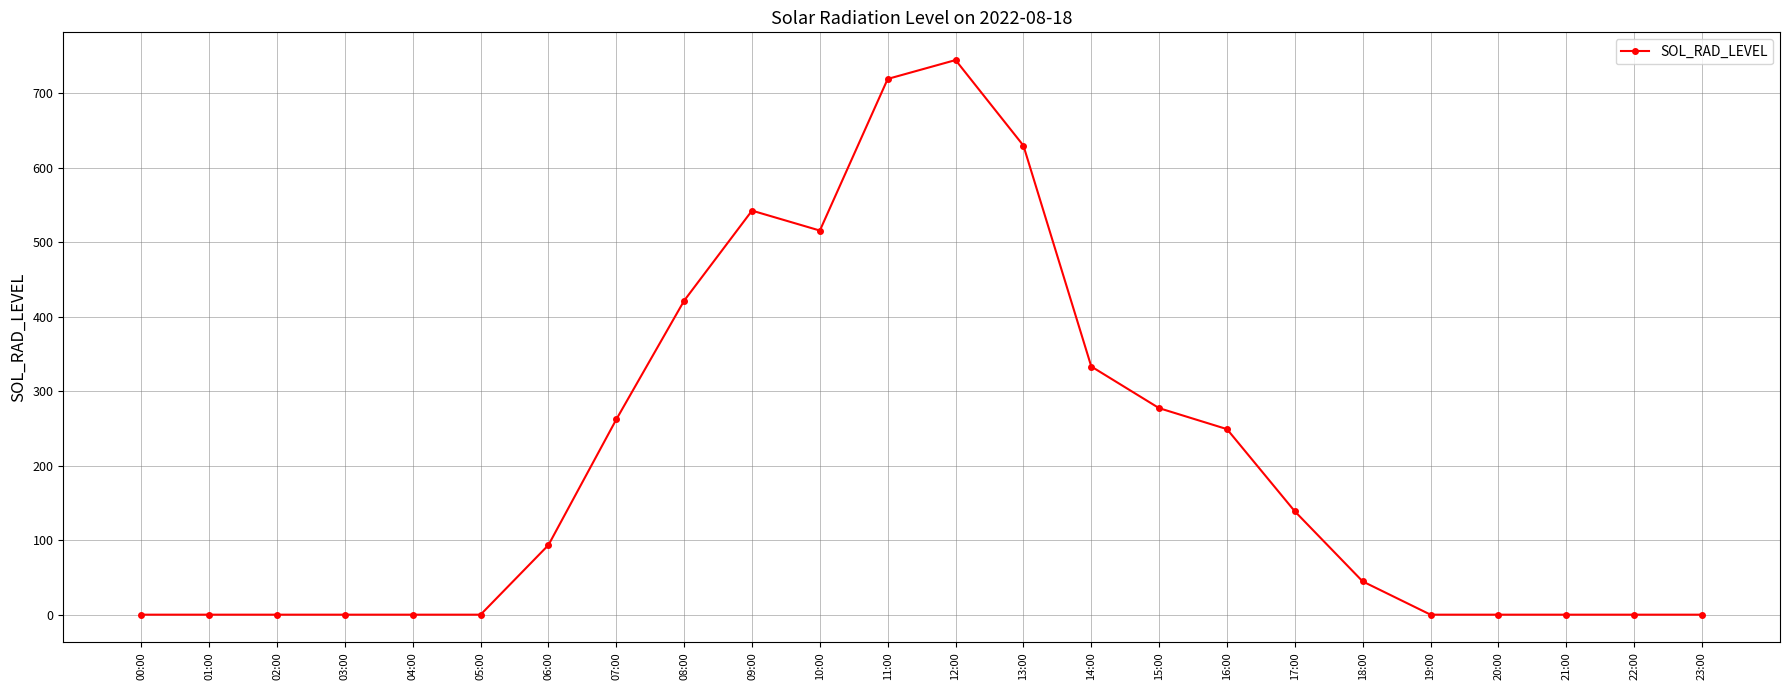

What is the difference between the values at 06:00 and 20:00?

93.4